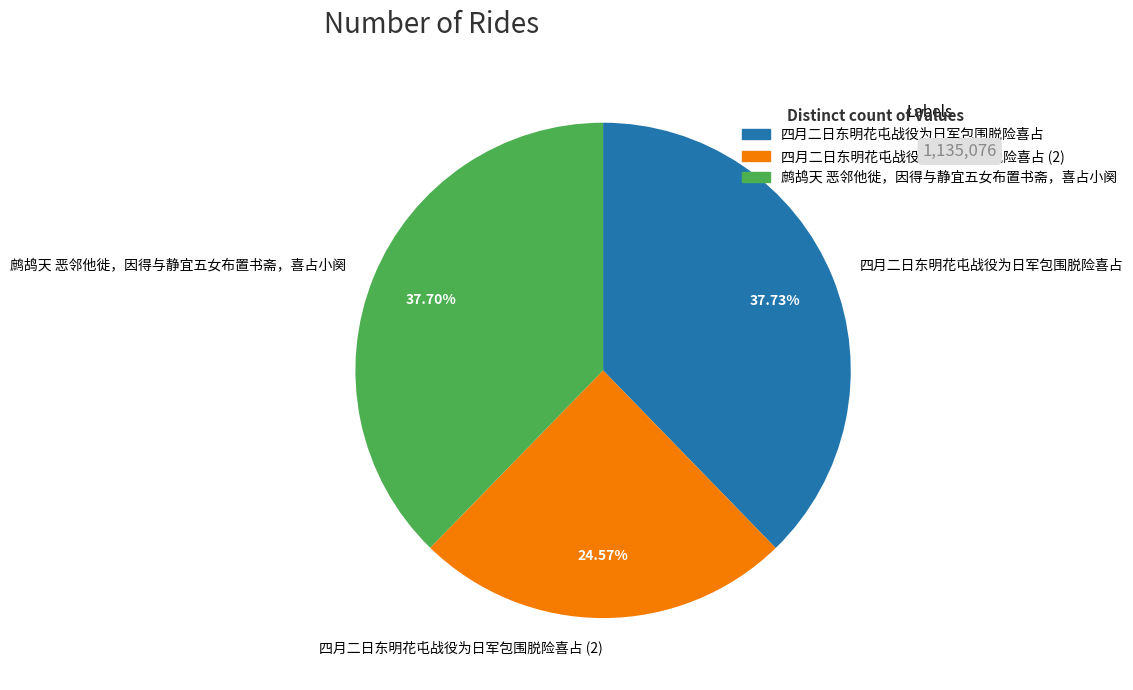

What is the ratio of the value at 四月二日东明花屯战役为日军包围脱险喜占 to the value at 四月二日东明花屯战役为日军包围脱险喜占 (2)?

1.5